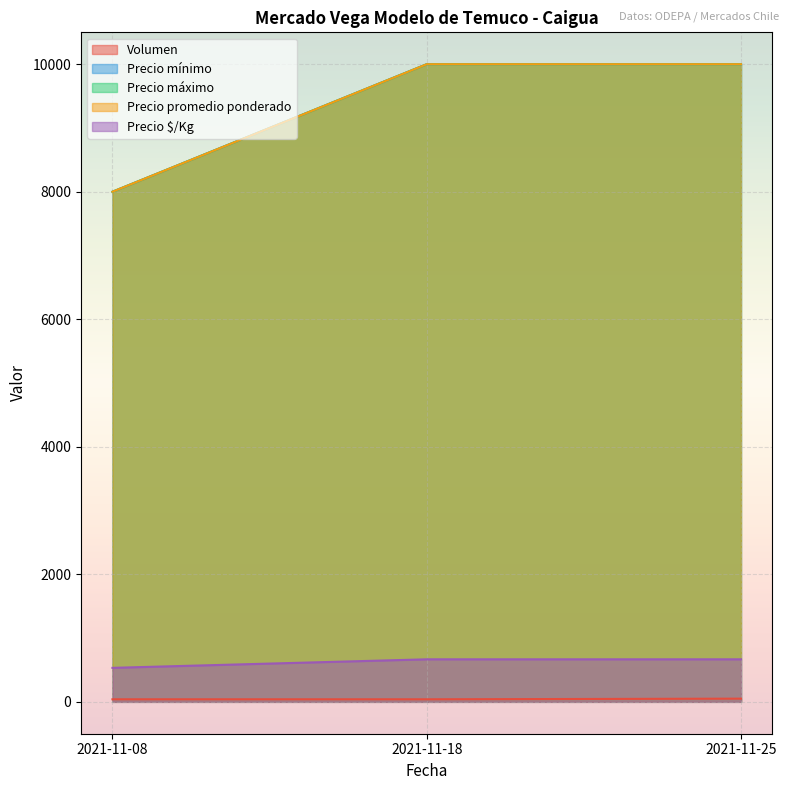

How many values in the Precio máximo series are below 10000?

1